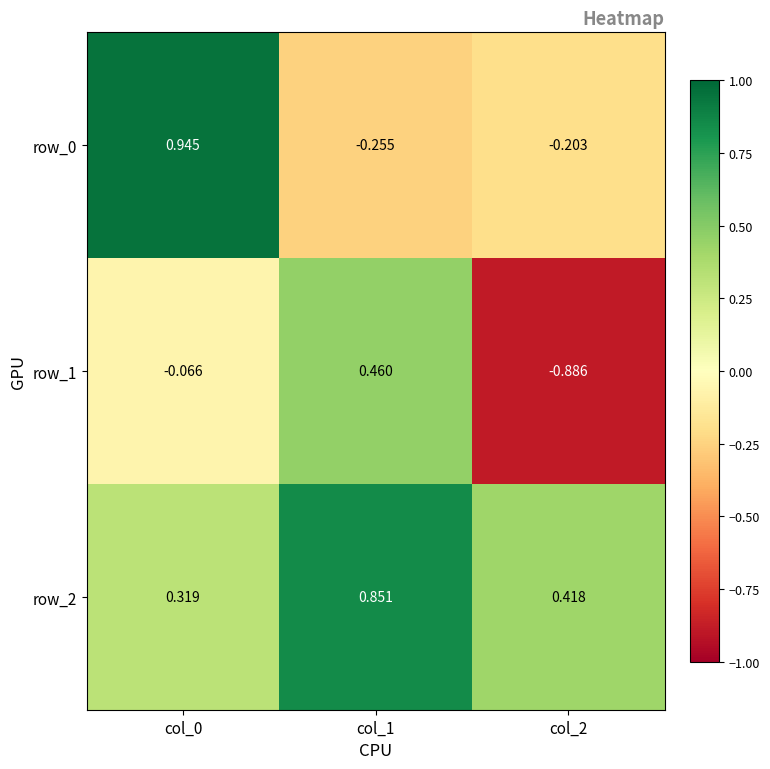

Is the value of row_2 at col_1 greater than the value of row_1 at col_0?

Yes